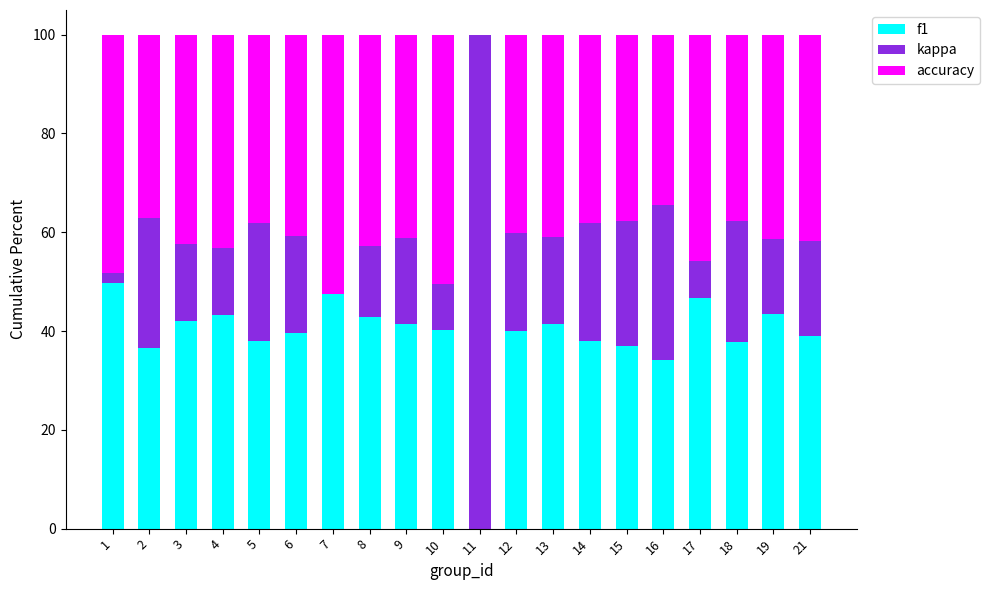

Are the bars grouped side by side (vs. stacked)?

No